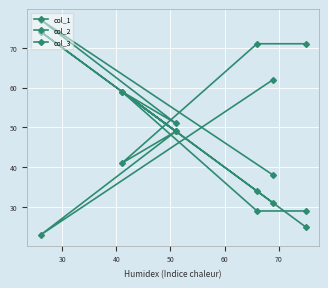

How many interior local valleys does the col_3 series have?

1